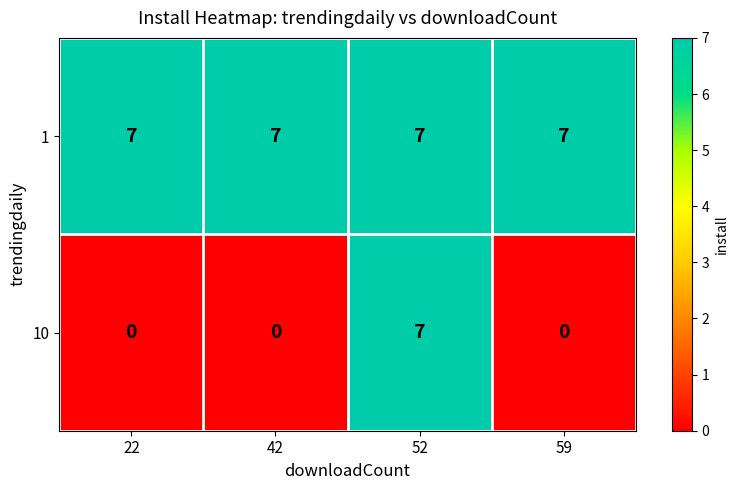

Reading left to right, what are all the values shown in this chart?

1: 22=7	42=7	52=7	59=7
10: 22=0	42=0	52=7	59=0